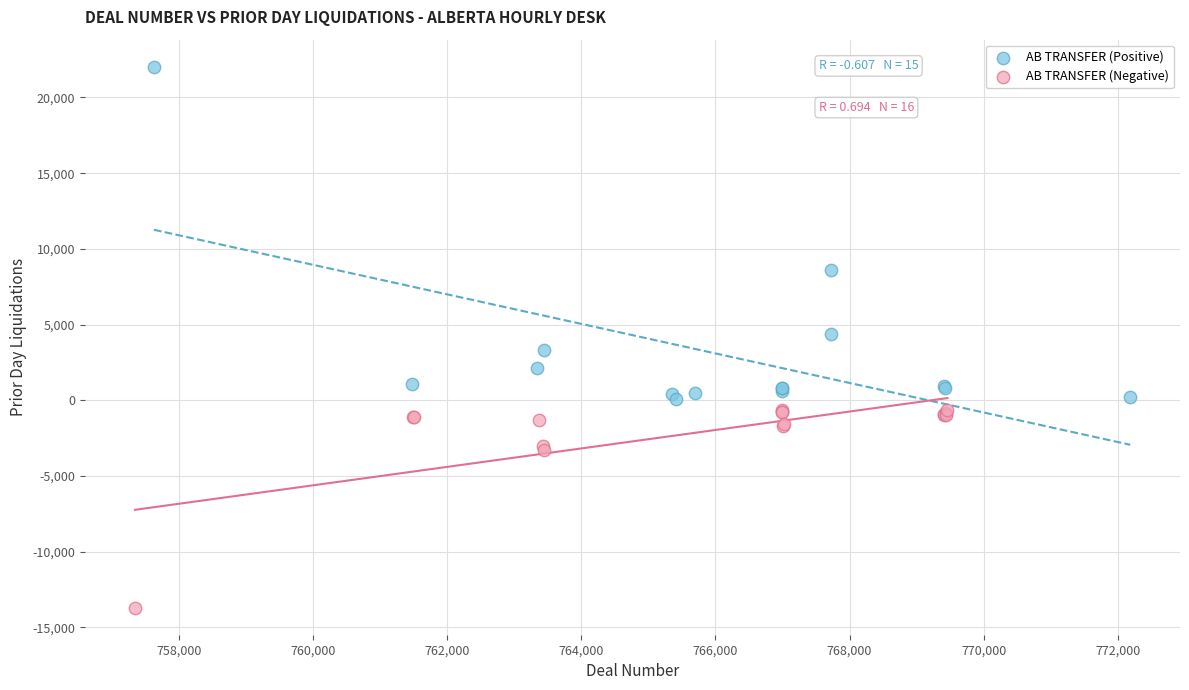

Which series contains the highest Y value?

AB TRANSFER (Positive)